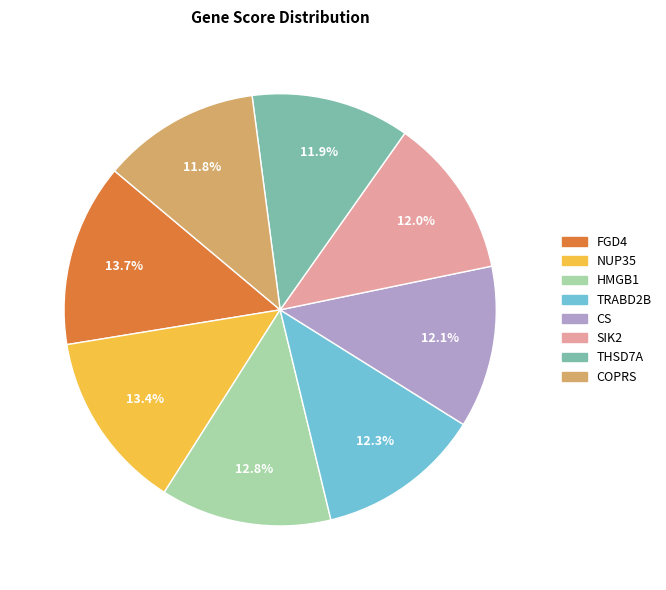

To the nearest percent, what portion does THSD7A represent?

12%